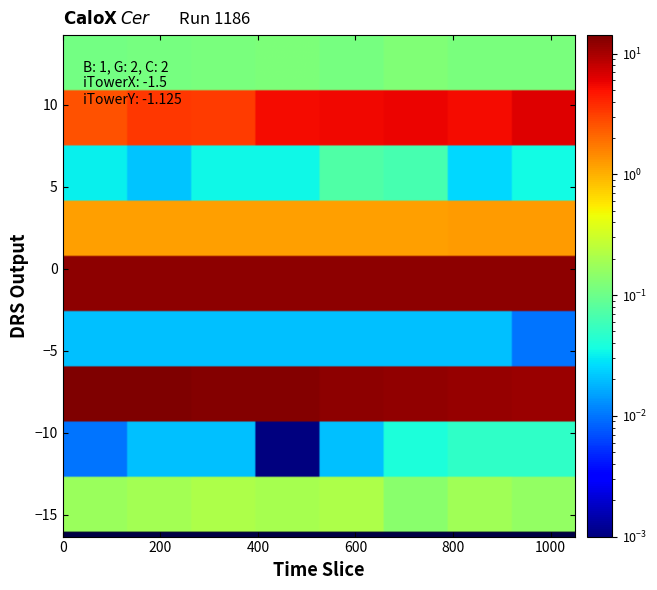

Count the number of categories in the chart.

8